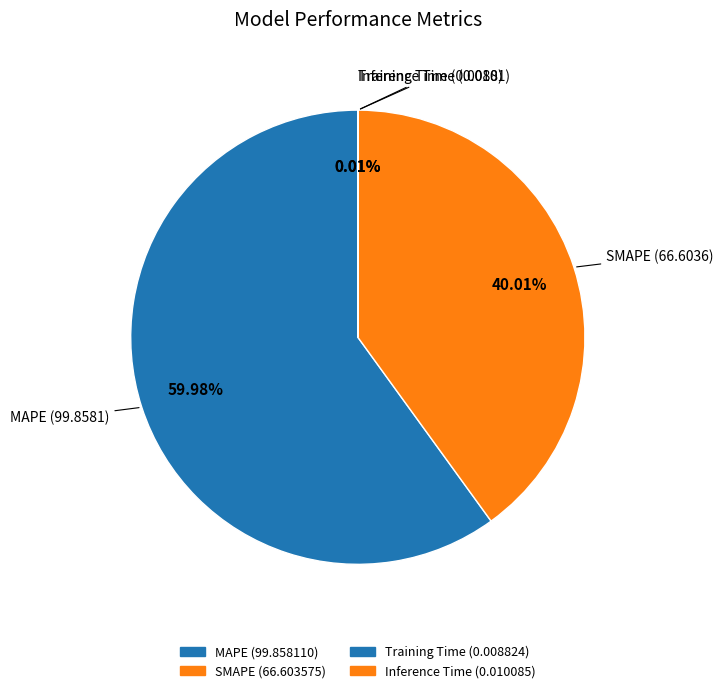

How many slices are in this pie chart?

4